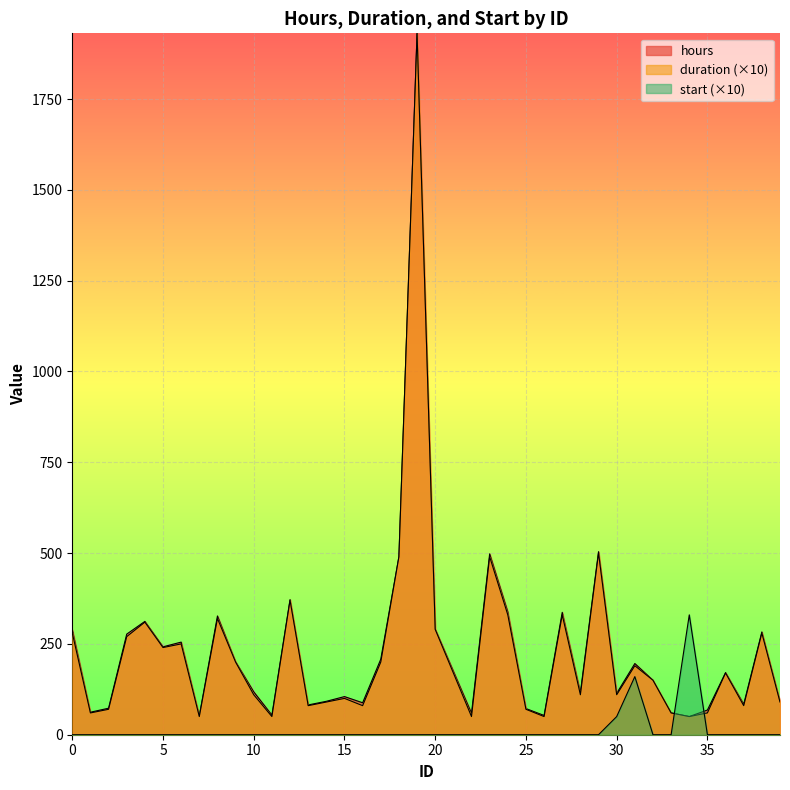

List the labels in order of hours value, largest first.

19, 29, 23, 18, 12, 24, 27, 8, 4, 20, 0, 38, 3, 6, 5, 17, 9, 31, 21, 36, 32, 10, 28, 30, 15, 14, 39, 16, 37, 13, 2, 25, 35, 1, 33, 22, 11, 26, 7, 34